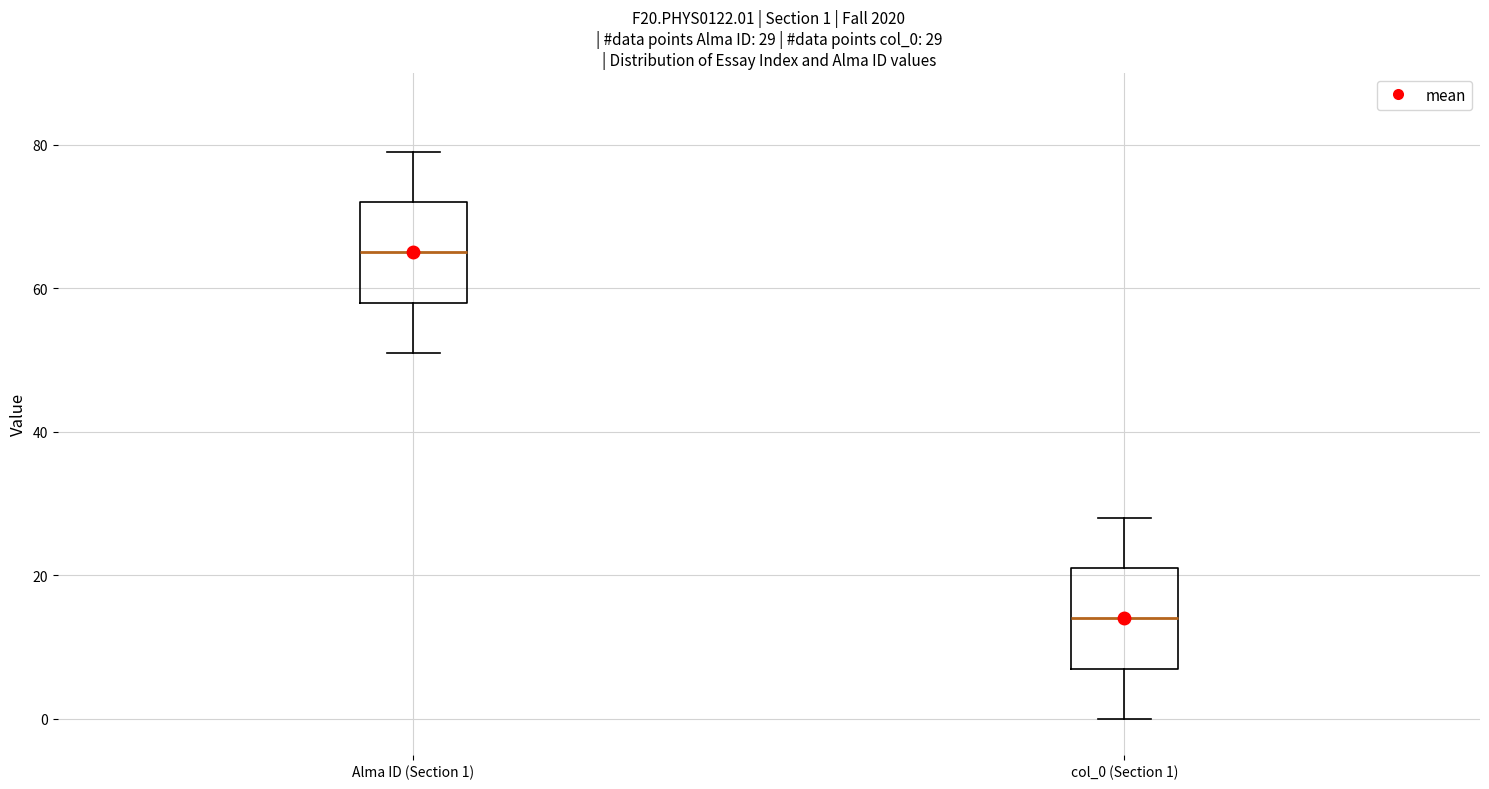

Which box's median line is the lowest?

col_0 (Section 1)